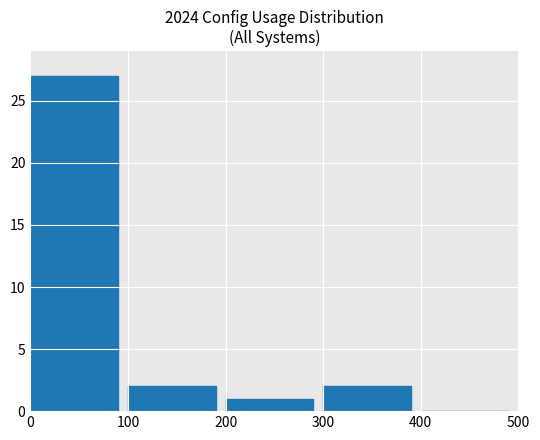

Is it true that the value at 200 is 2?

False